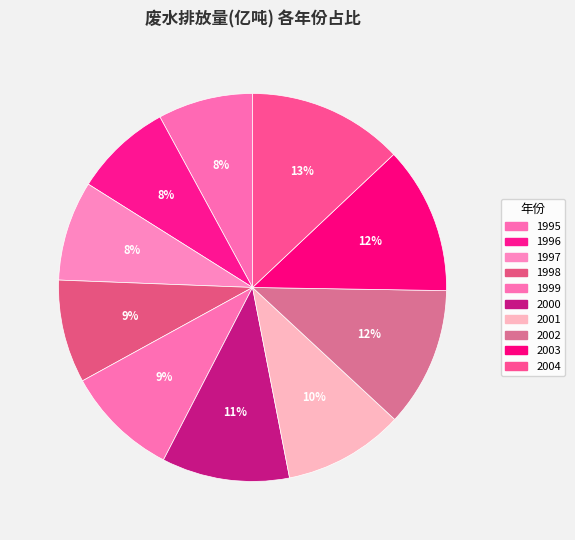

The 1997 slice represents 16% of the pie. True or false?

False